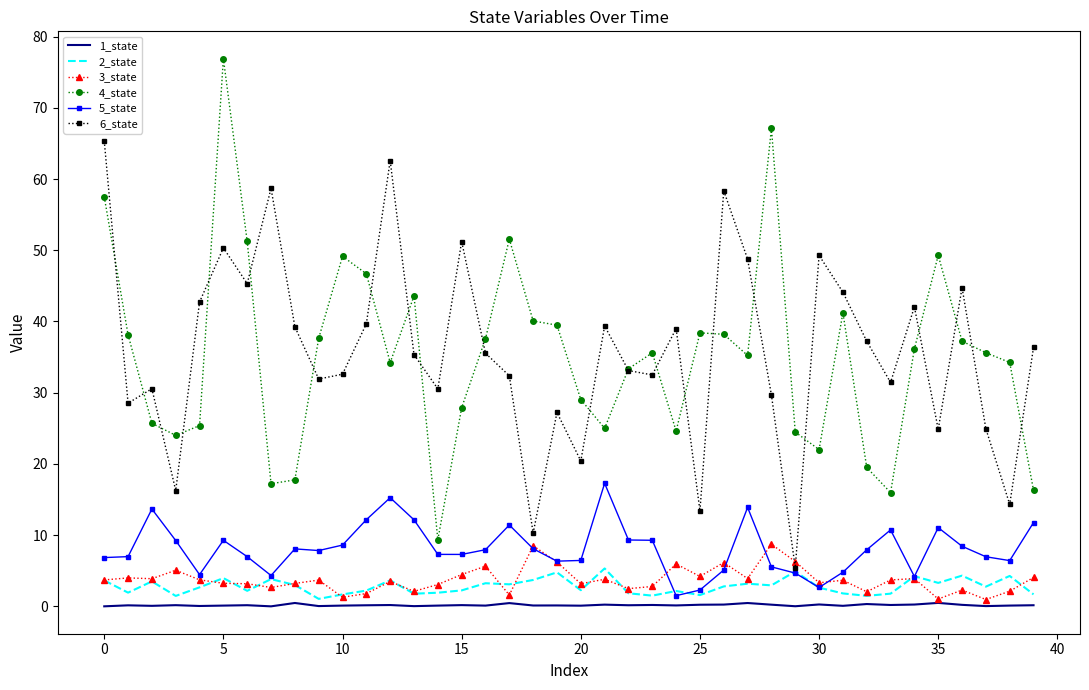

True or false: 4_state and 1_state cross at least once.

False